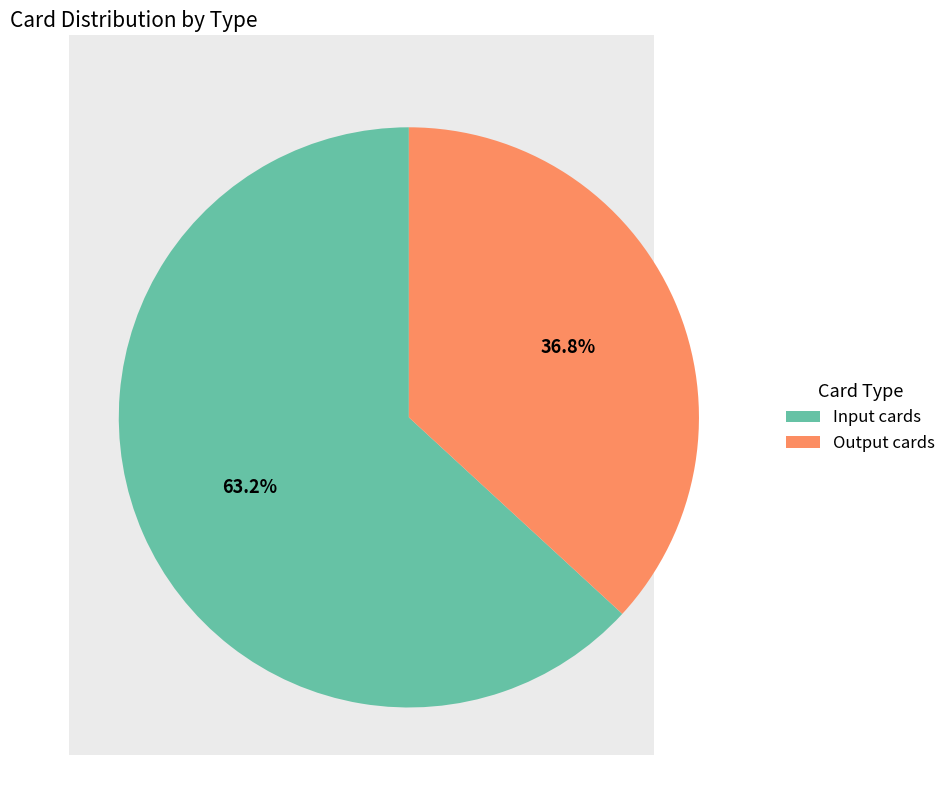

Count the number of slices in the pie.

2